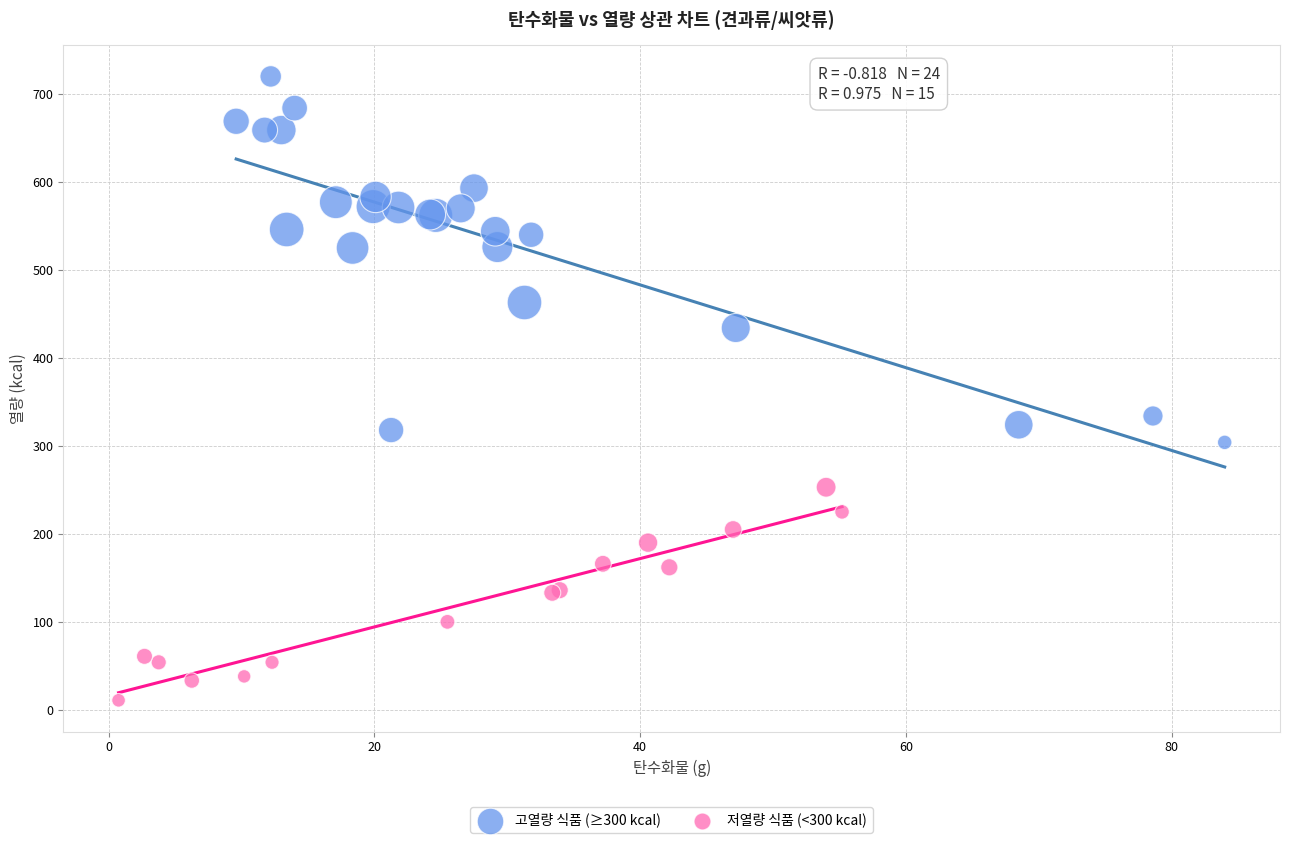

Which series reaches the minimum Y coordinate?

저열량 식품 (<300 kcal)